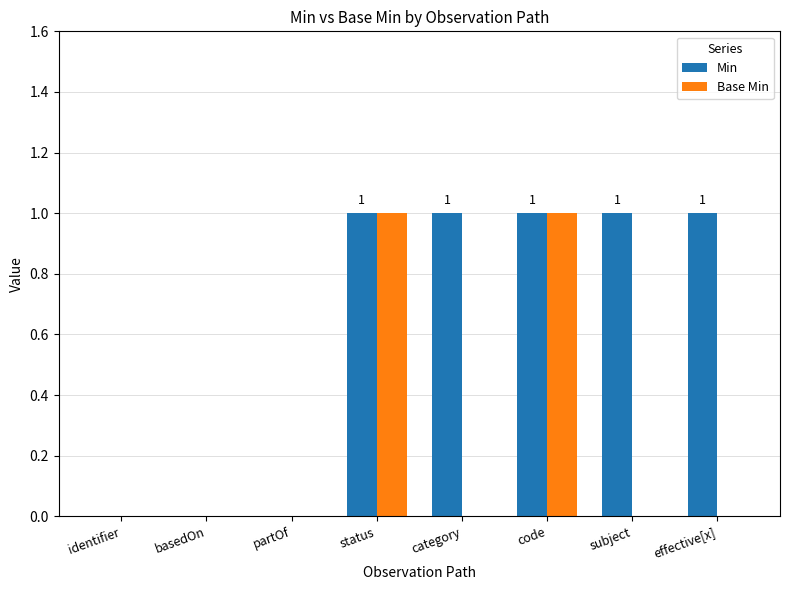

What is the total value across all series at status?

2